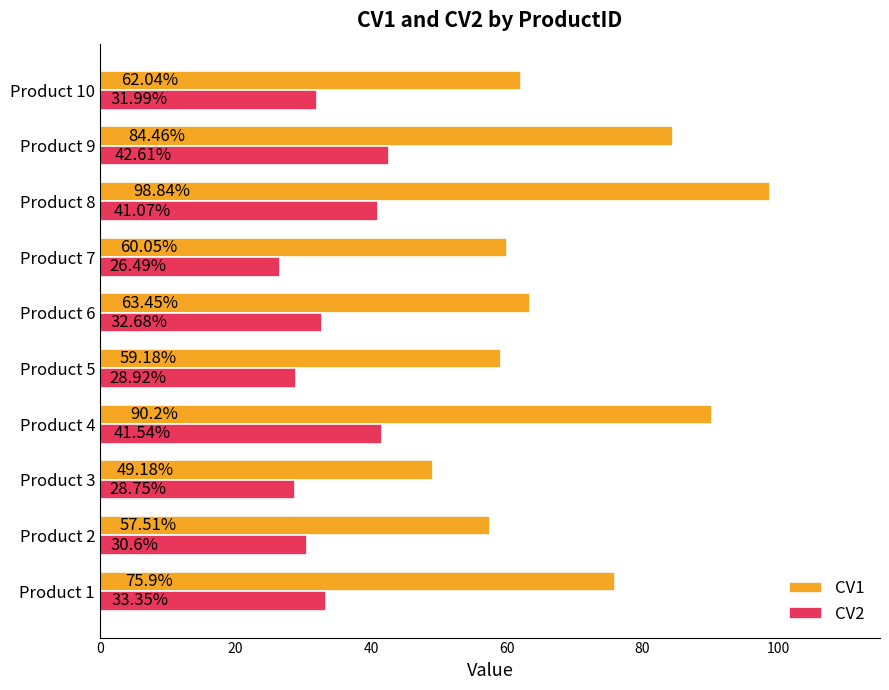

What is the average value of the CV1 series?

70.1